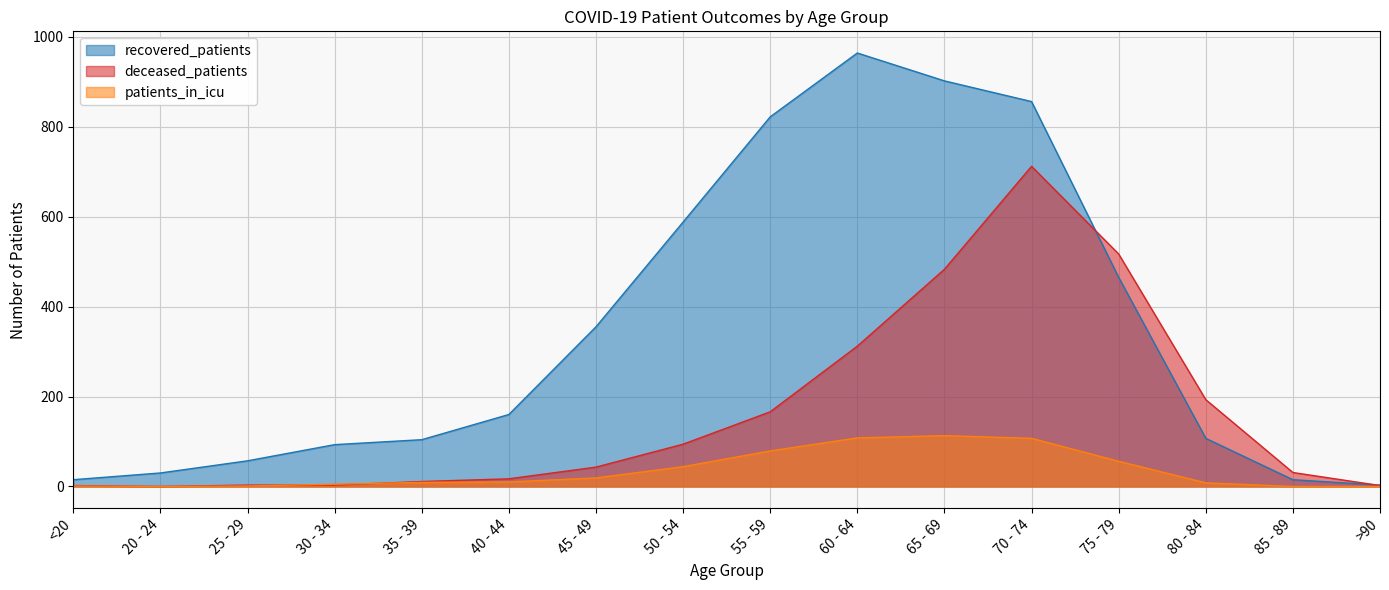

True or false: recovered_patients and patients_in_icu cross at least once.

False